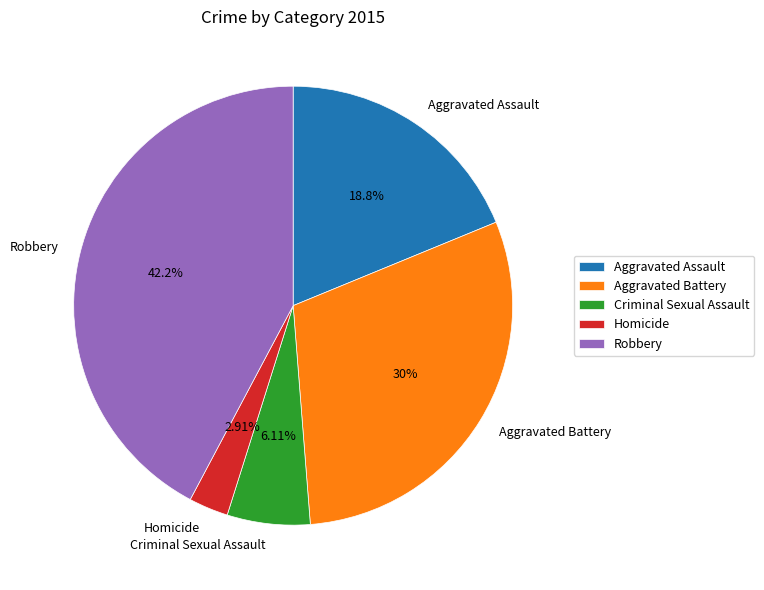

What percentage do Aggravated Battery and Robbery together represent?

72.2%